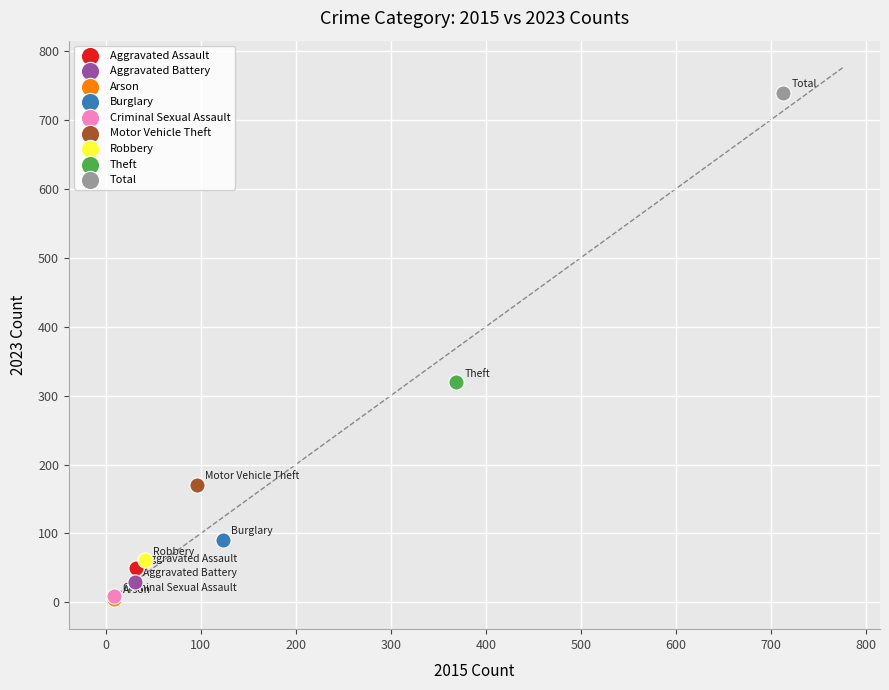

What are all the series names shown in the legend?

Aggravated Assault, Aggravated Battery, Arson, Burglary, Criminal Sexual Assault, Motor Vehicle Theft, Robbery, Theft, Total